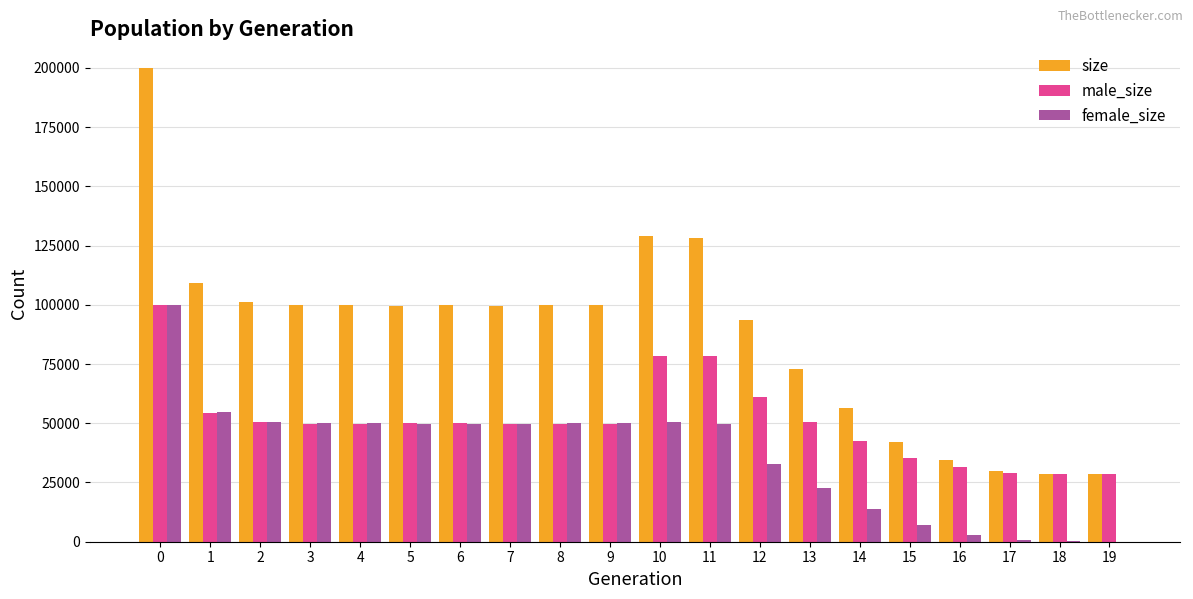

Read the male_size value at 14.

42529